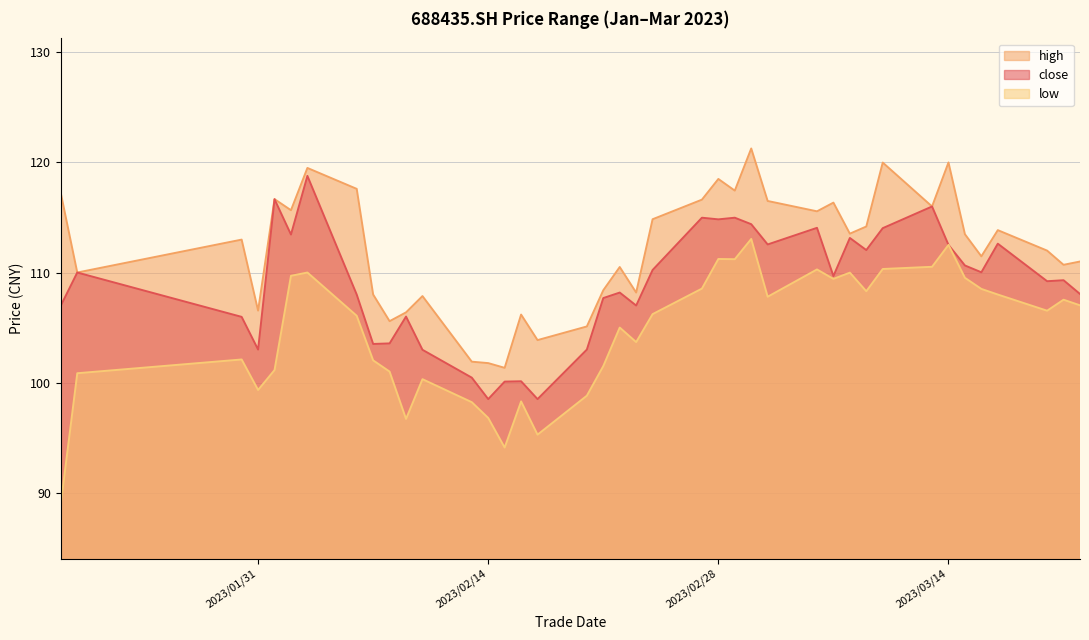

True or false: close and high cross at least once.

False